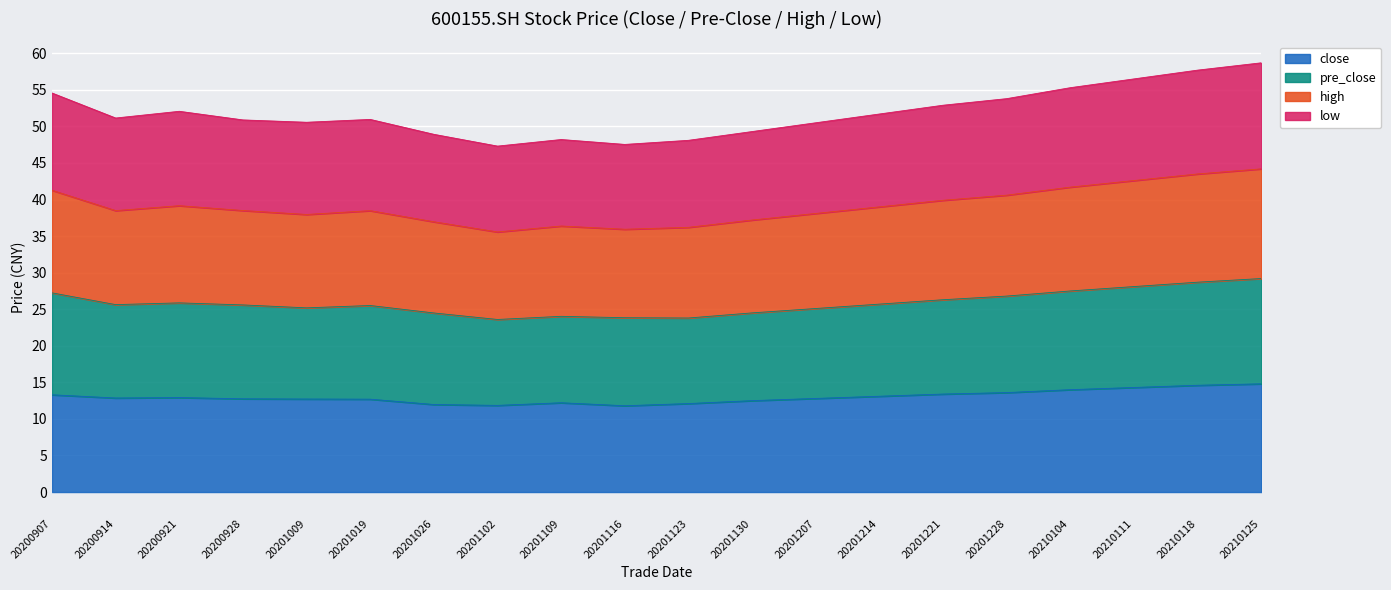

What is the value of the close point at the 6th from the left?

12.7